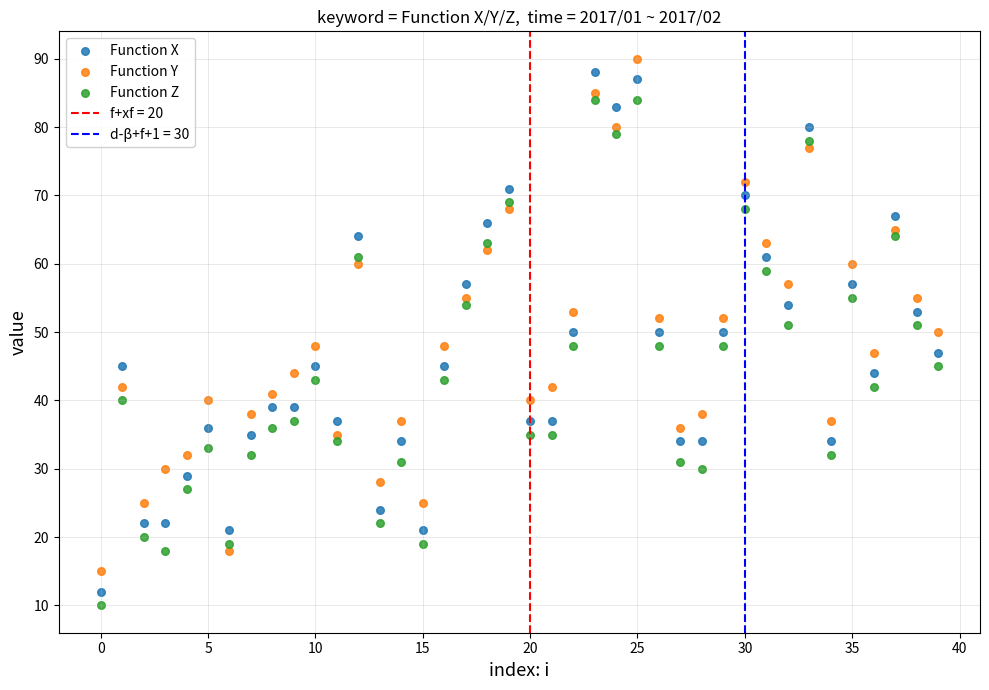

Which series contains the highest Y value?

Function Y